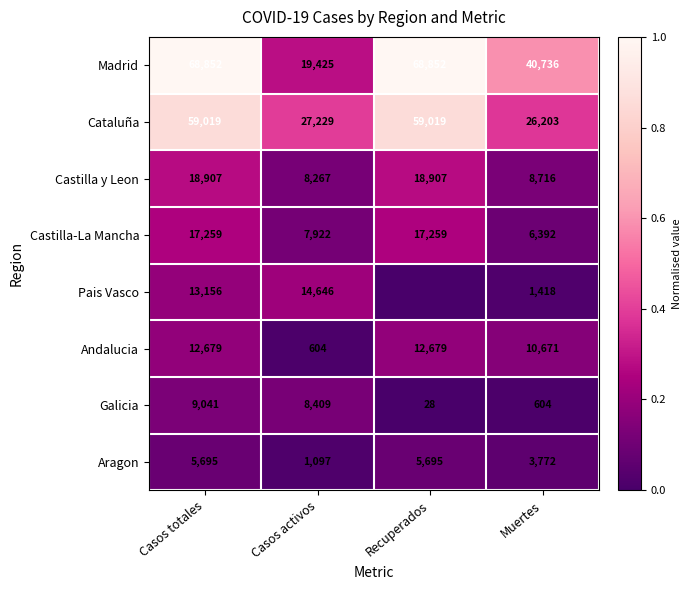

At which label is Galicia closest to 4534?

Casos activos